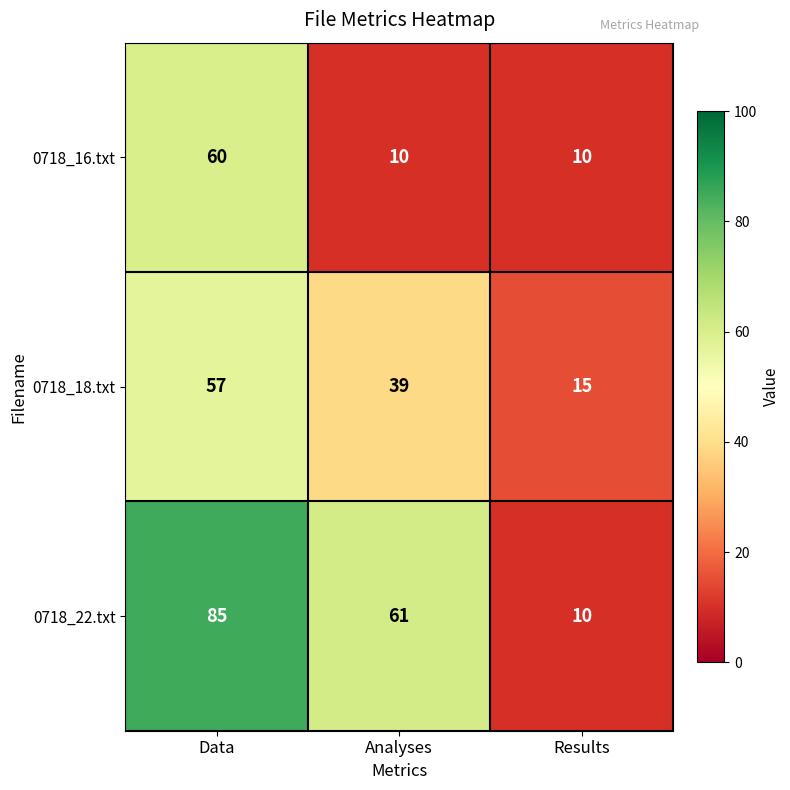

The 0718_22.txt series shows 85 at Data. True or false?

True